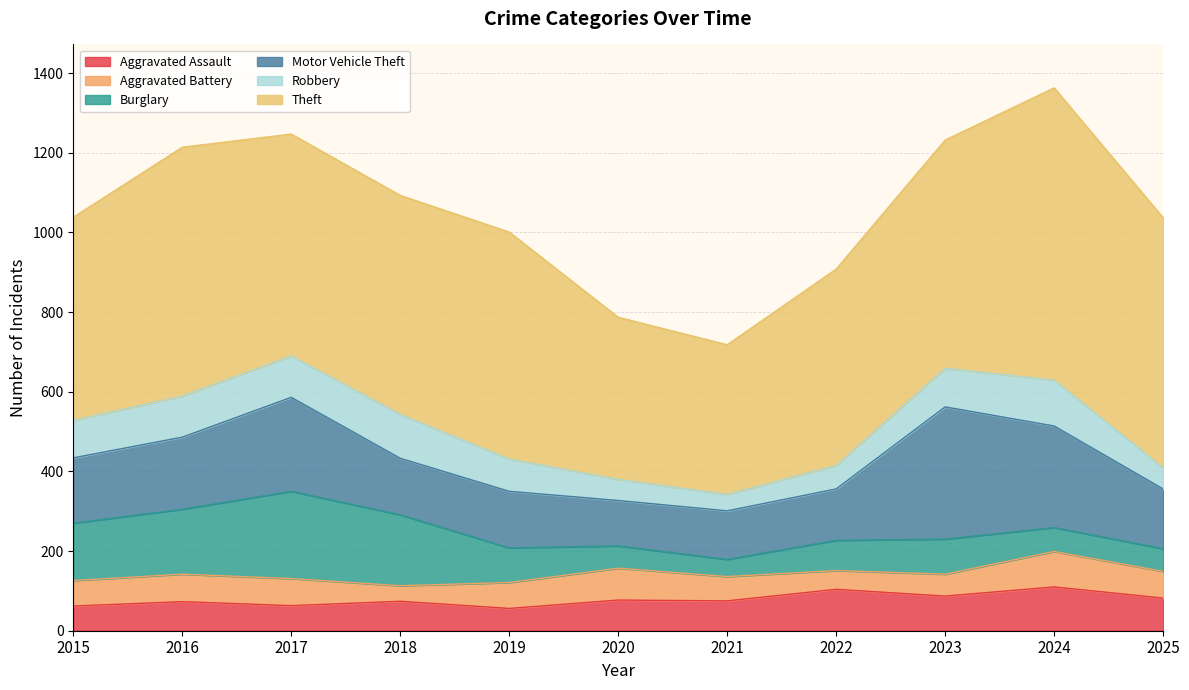

At 2022, list the series in order from smallest to largest.

Aggravated Battery, Robbery, Burglary, Aggravated Assault, Motor Vehicle Theft, Theft